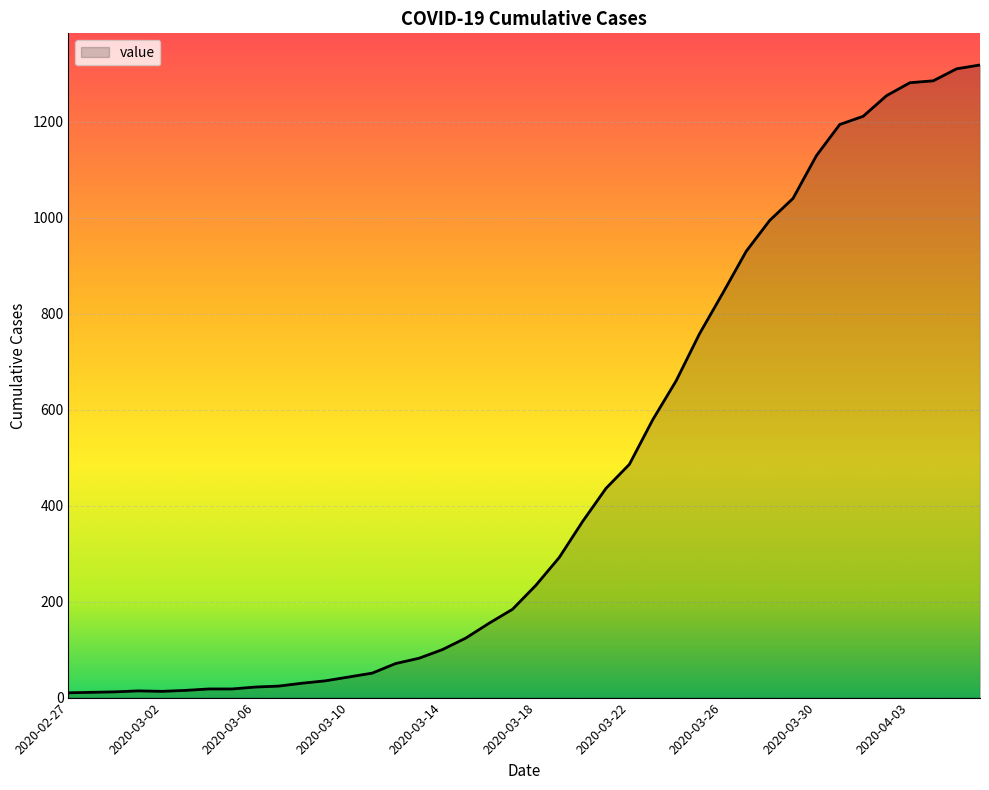

What is the difference between the maximum and minimum values?

1308